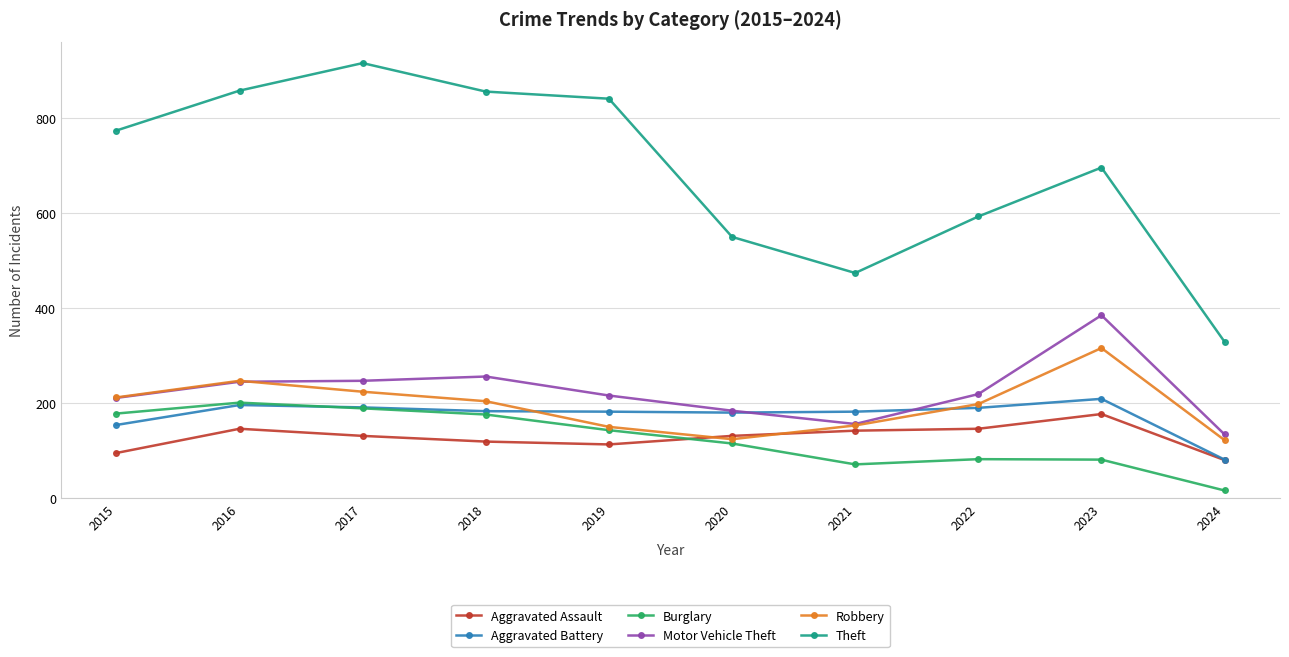

At how many categories does at least one series exceed 67?

10